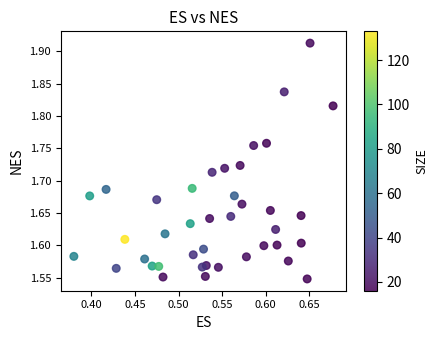

What is the range of X values (max minus min)?

0.3